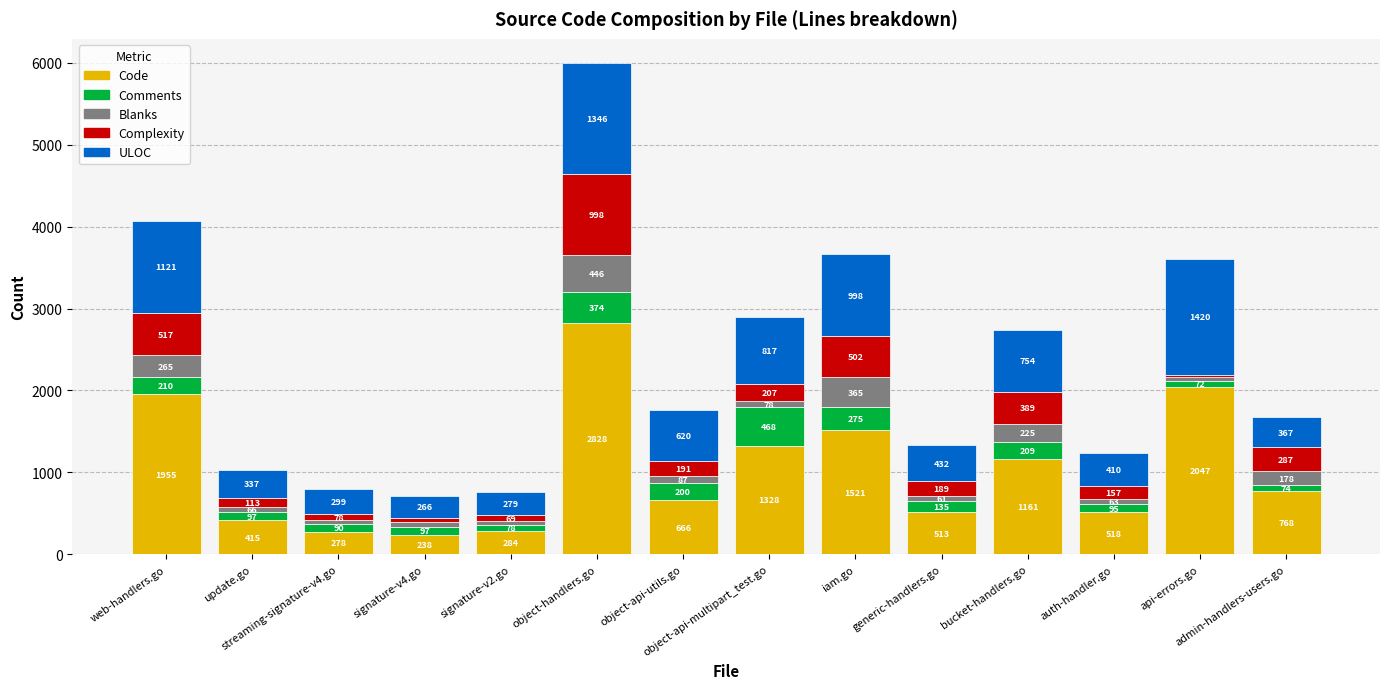

What is the difference between the maximum and minimum values in the Code series?

2590